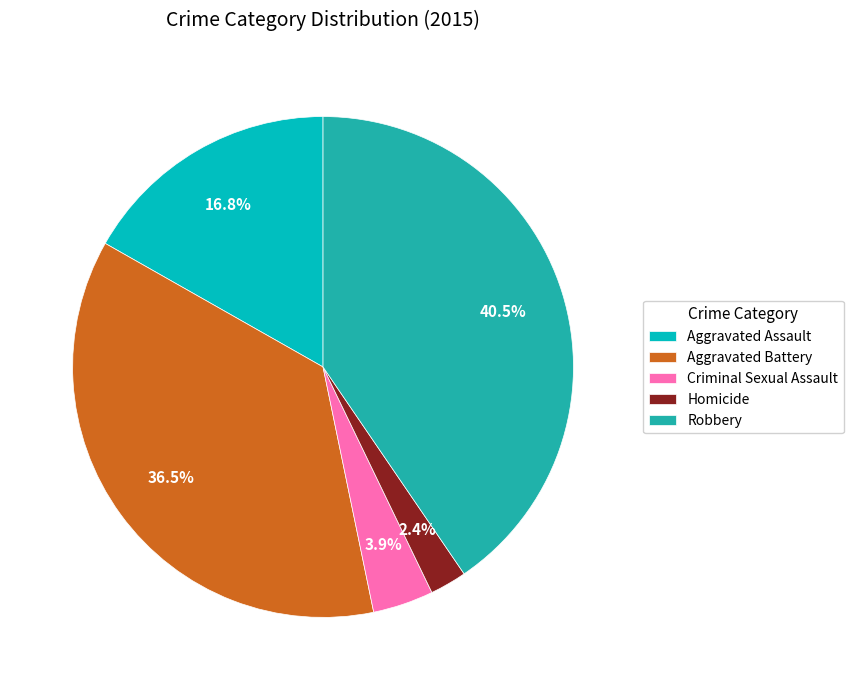

Approximately how many times larger is the value at Aggravated Battery compared to Robbery?

0.9